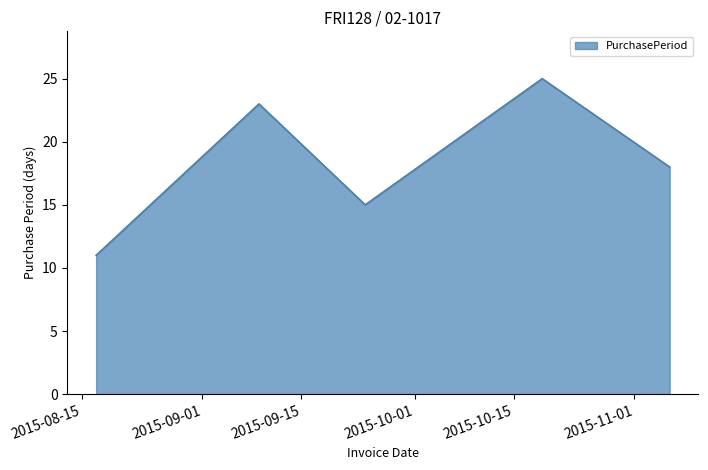

Does the chart display data point markers on the line(s)?

No